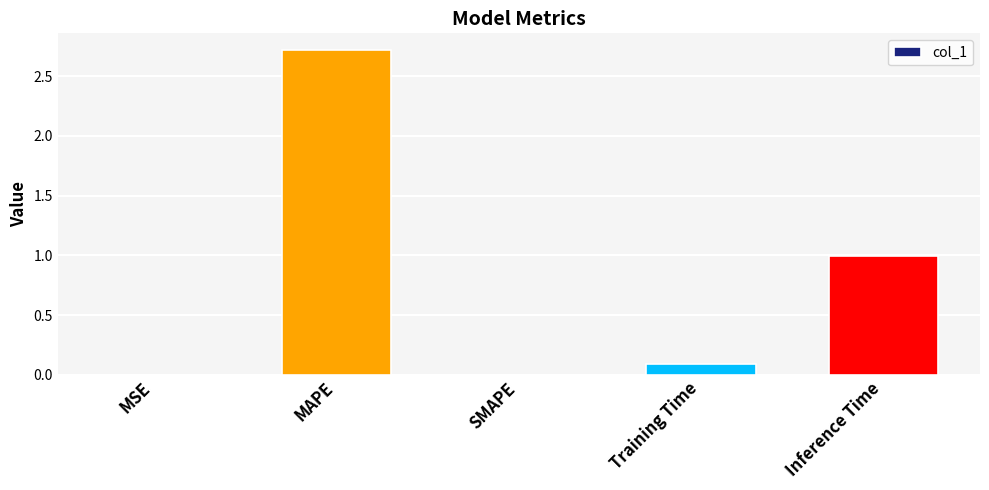

What is the sum of the values at Inference Time and SMAPE?

1.0